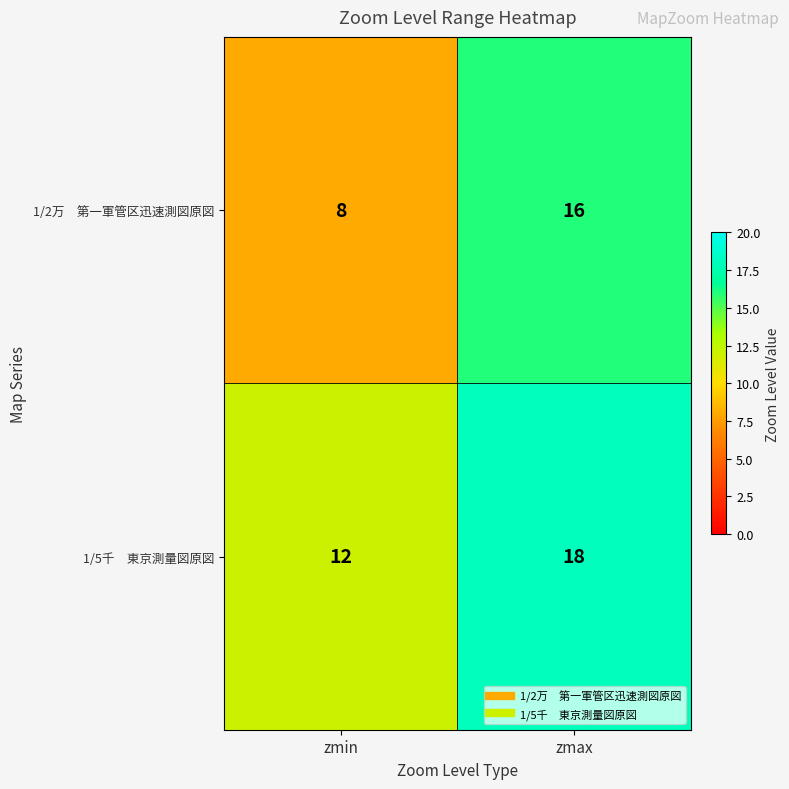

What is the minimum value shown in the chart?

8